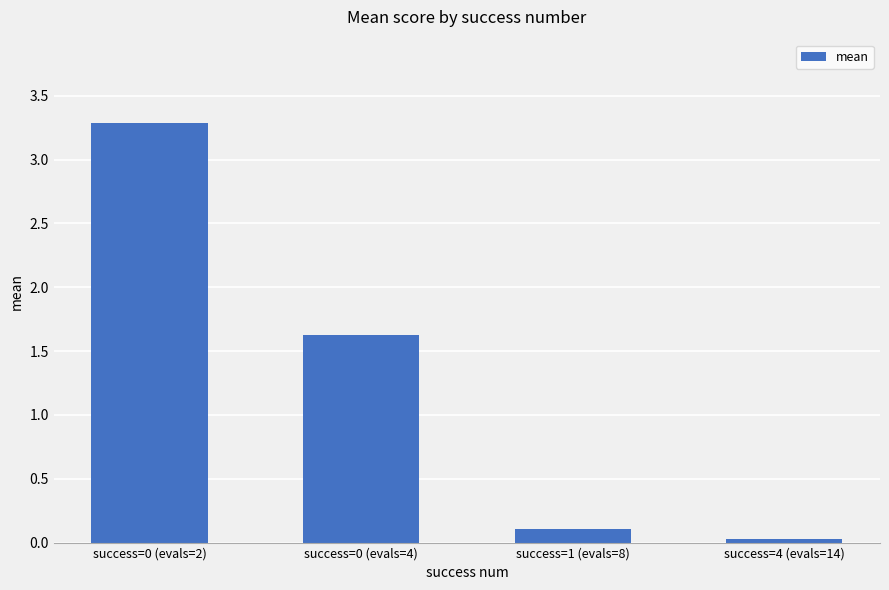

What is the value of the 1st bar from the left?

3.3